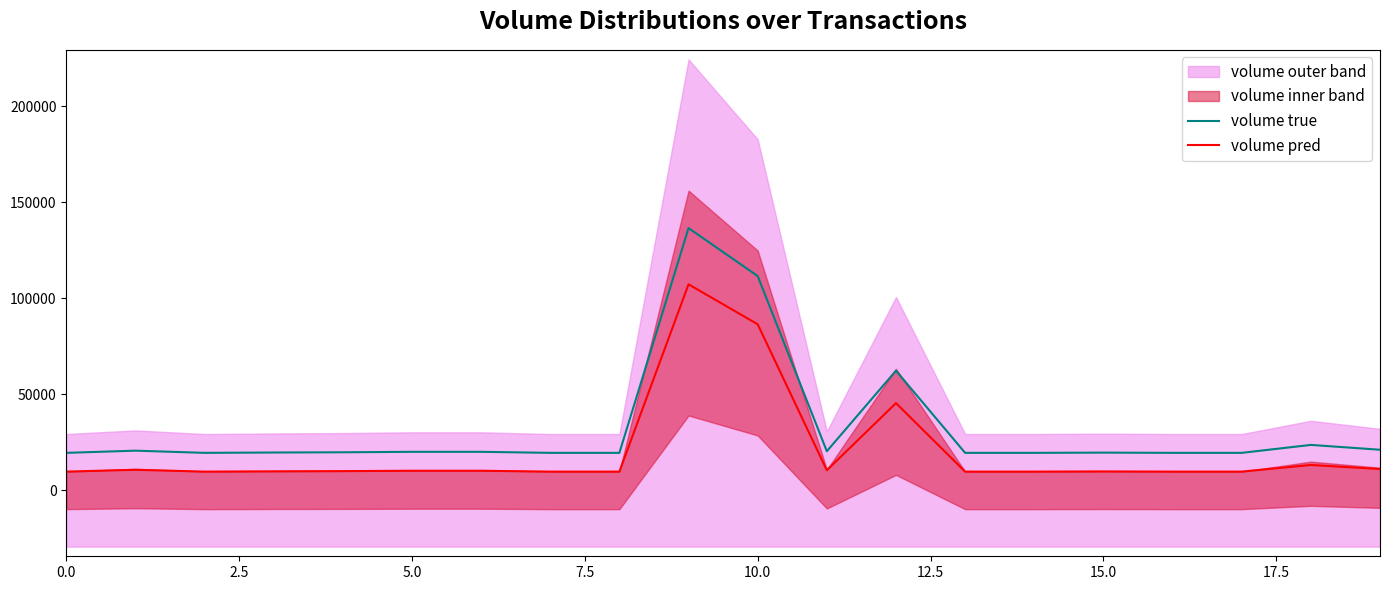

How many values in the volume true series are below 19870?

10